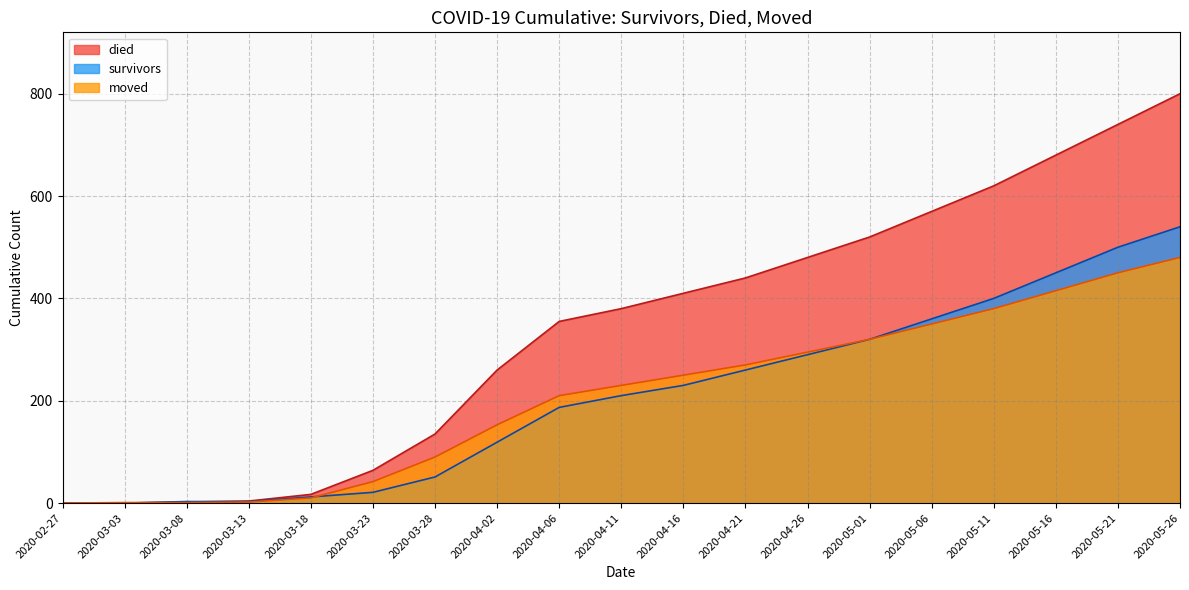

What is the difference between the second highest and second lowest values in the survivors series?

500